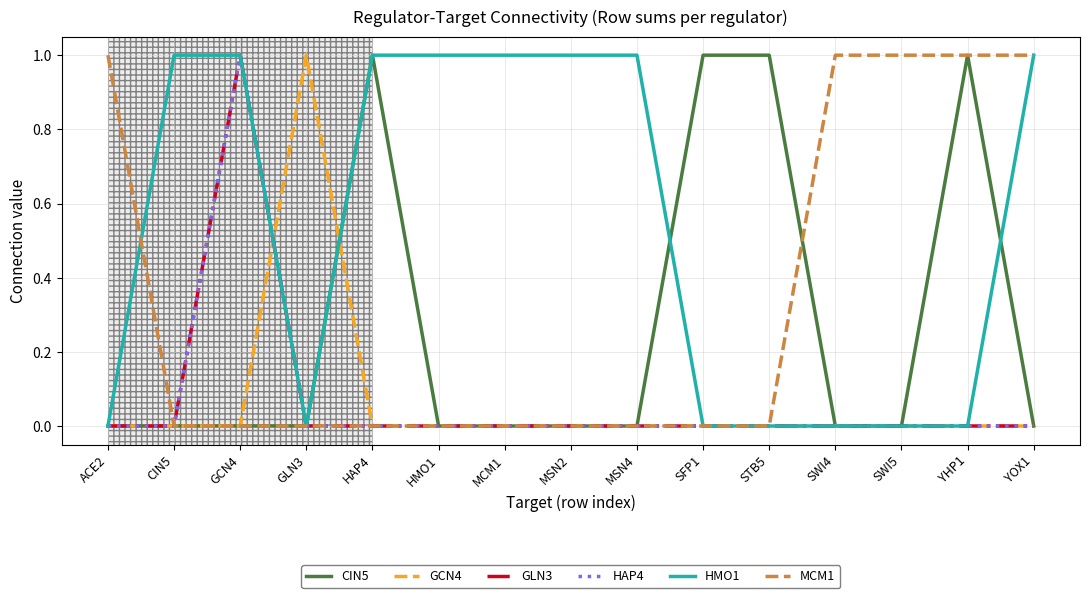

Reading left to right, what are all the values shown in this chart?

CIN5: ACE2=0	CIN5=0	GCN4=0	GLN3=0	HAP4=1	HMO1=0	MCM1=0	MSN2=0	MSN4=0	SFP1=1	STB5=1	SWI4=0	SWI5=0	YHP1=1	YOX1=0
GCN4: ACE2=0	CIN5=0	GCN4=0	GLN3=1	HAP4=0	HMO1=0	MCM1=0	MSN2=0	MSN4=0	SFP1=0	STB5=0	SWI4=0	SWI5=0	YHP1=0	YOX1=0
GLN3: ACE2=0	CIN5=0	GCN4=1	GLN3=0	HAP4=0	HMO1=0	MCM1=0	MSN2=0	MSN4=0	SFP1=0	STB5=0	SWI4=0	SWI5=0	YHP1=0	YOX1=0
HAP4: ACE2=0	CIN5=0	GCN4=1	GLN3=0	HAP4=0	HMO1=0	MCM1=0	MSN2=0	MSN4=0	SFP1=0	STB5=0	SWI4=0	SWI5=0	YHP1=0	YOX1=0
HMO1: ACE2=0	CIN5=1	GCN4=1	GLN3=0	HAP4=1	HMO1=1	MCM1=1	MSN2=1	MSN4=1	SFP1=0	STB5=0	SWI4=0	SWI5=0	YHP1=0	YOX1=1
MCM1: ACE2=1	CIN5=0	GCN4=0	GLN3=0	HAP4=0	HMO1=0	MCM1=0	MSN2=0	MSN4=0	SFP1=0	STB5=0	SWI4=1	SWI5=1	YHP1=1	YOX1=1